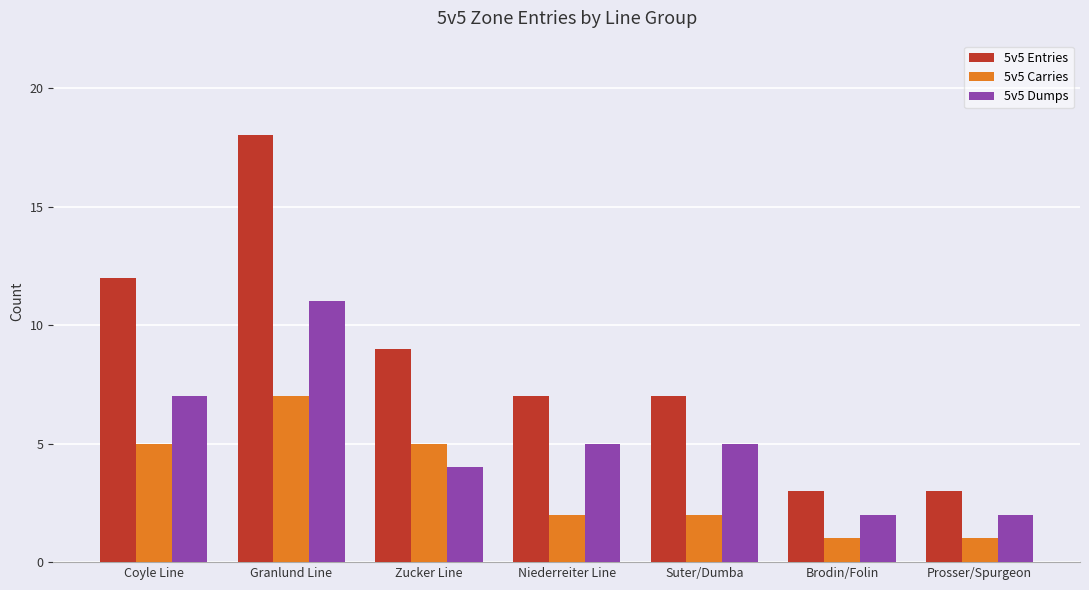

What is the difference between the highest and lowest values at Niederreiter Line?

5